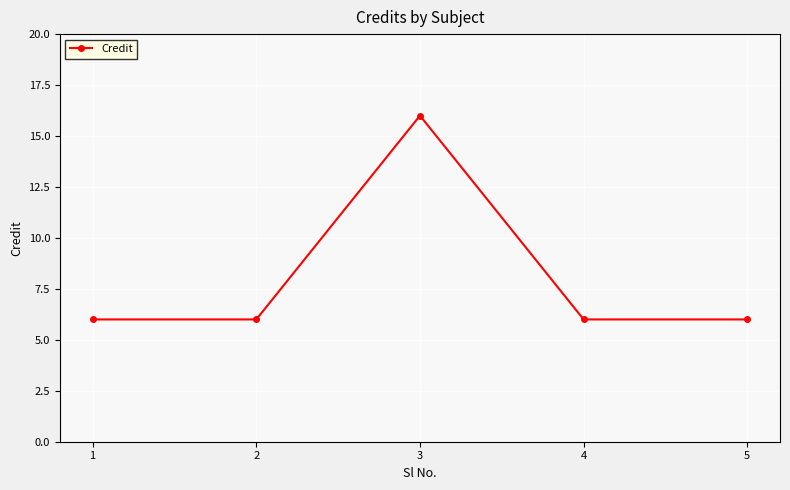

How many interior local peaks (higher than both neighbors) does the data have?

1